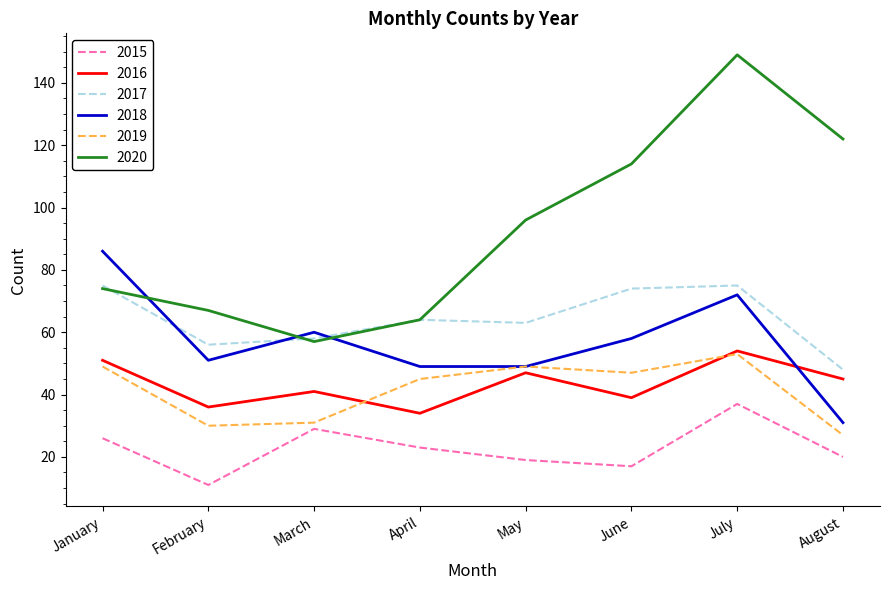

True or false: 2015 has more than 1 interior local peaks.

True